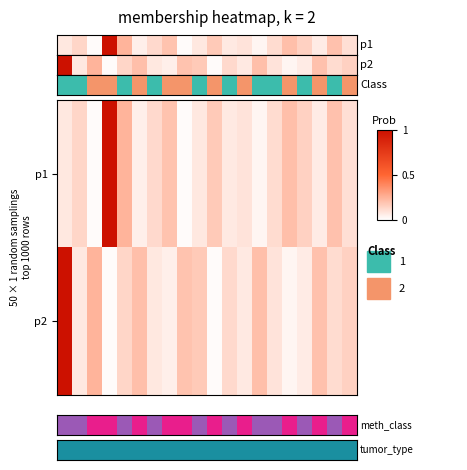

Between 4 and 5, which is larger?

4